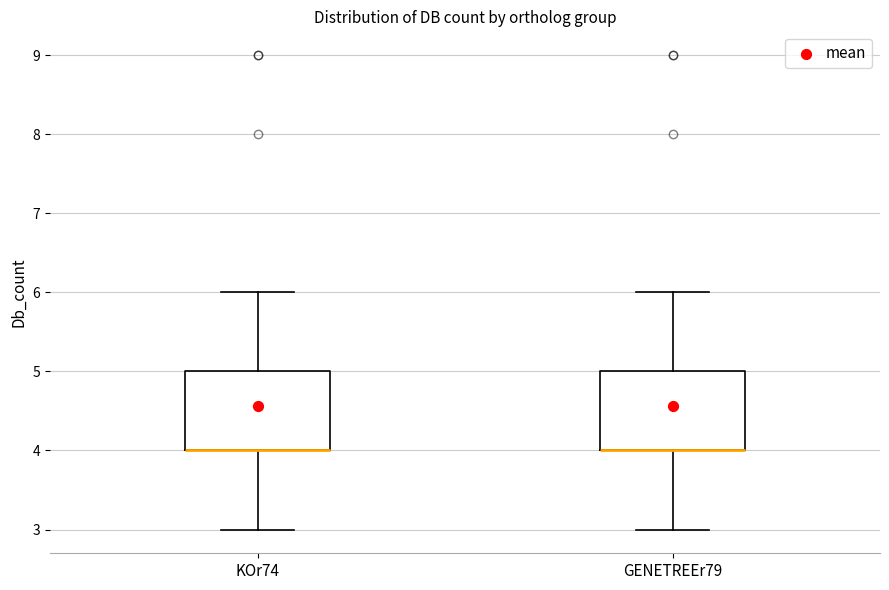

Reading left to right, transcribe this box plot: for each box, give where its median line is, the range the box spans, and where its two whiskers end, as read against the y-axis. The values are not printed on the chart, so give them approximately, as read against the axis.

KOr74: median 4 (drawn on the box's lower edge), box 4 to 5, whiskers 3 to 6
GENETREEr79: median 4 (drawn on the box's lower edge), box 4 to 5, whiskers 3 to 6